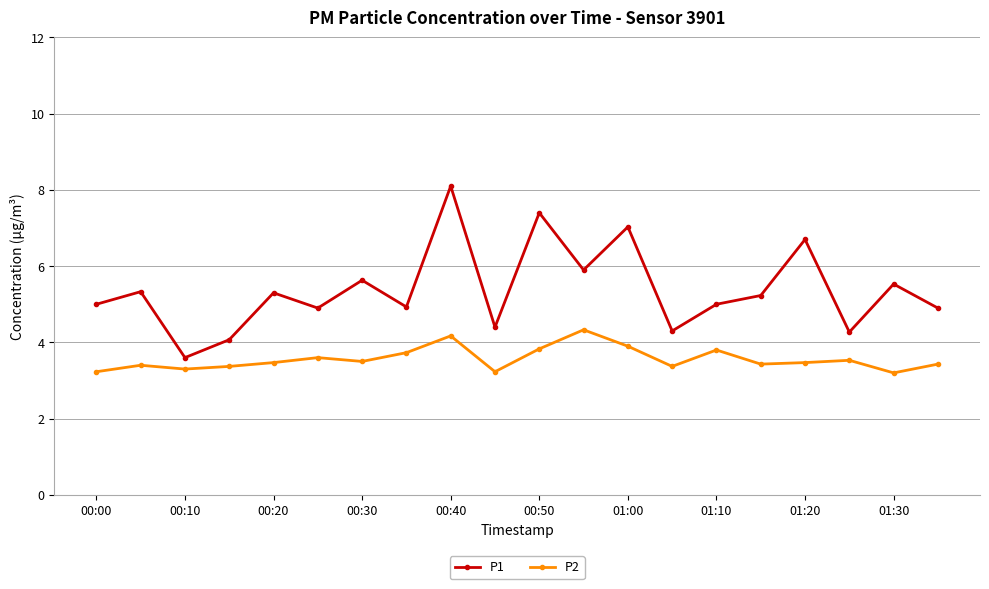

List the series in order of their overall mean, highest first.

P1, P2